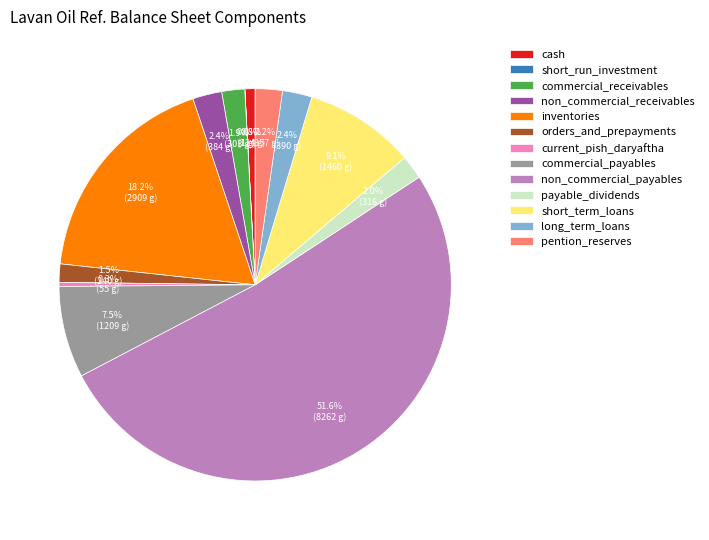

What is the majority slice?

non_commercial_payables